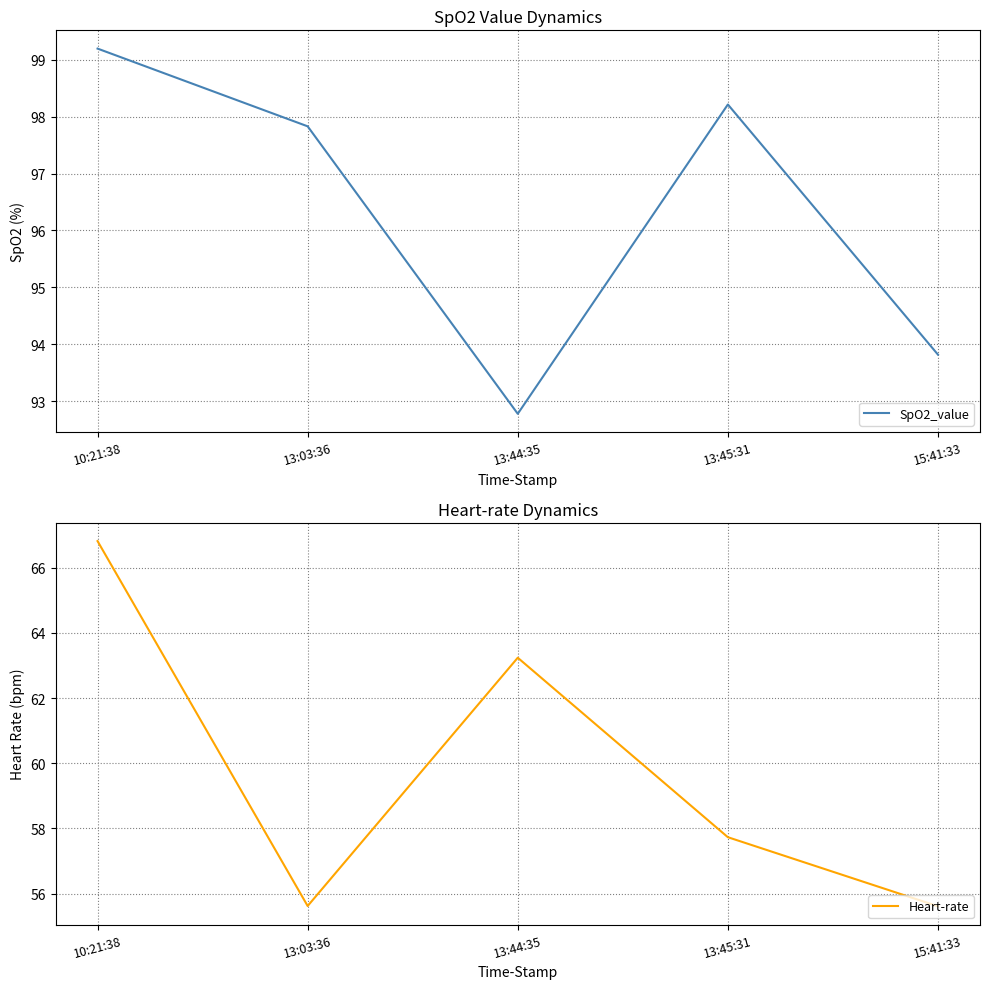

What is the sum of the Heart-rate values at 13:03:36 and 13:44:35?

118.9